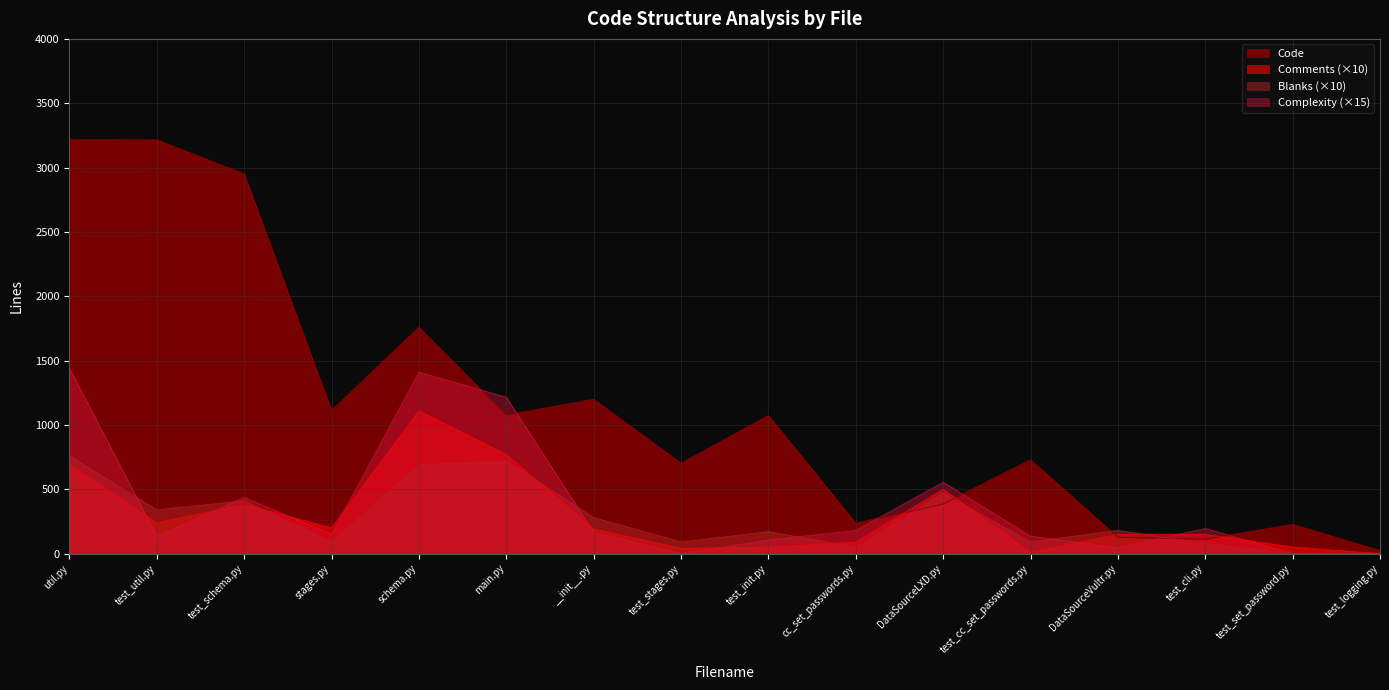

At how many categories does at least one series exceed 208?

13